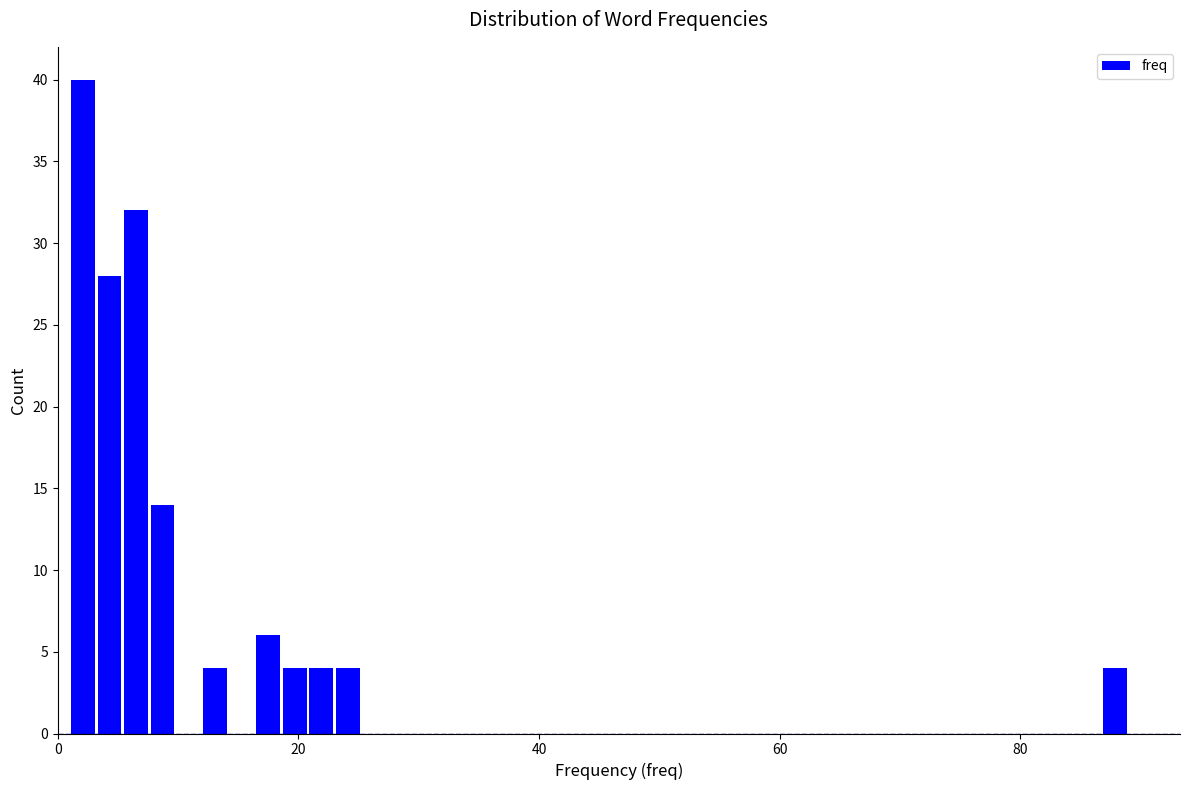

Read against the x-axis, roughly where is the centre of the tallest bar?

2